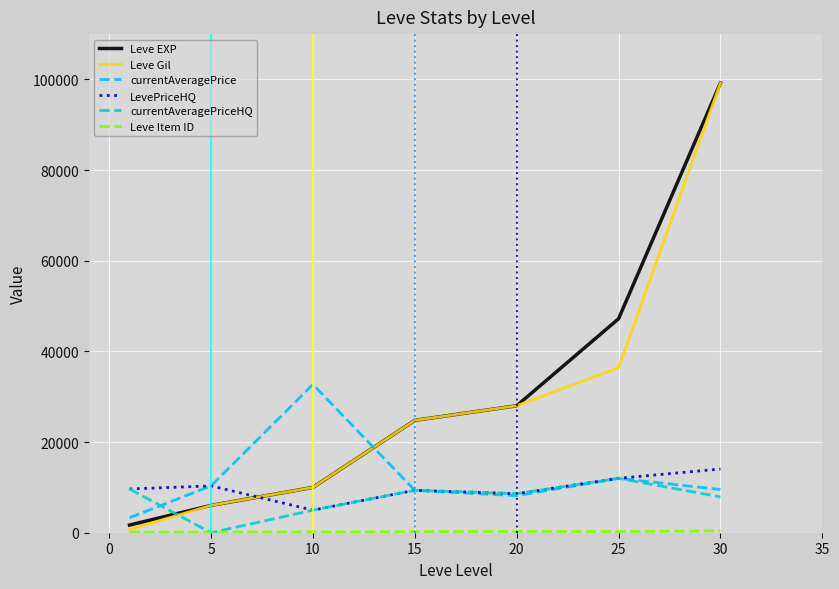

Which series has the widest spread of values?

Leve Gil